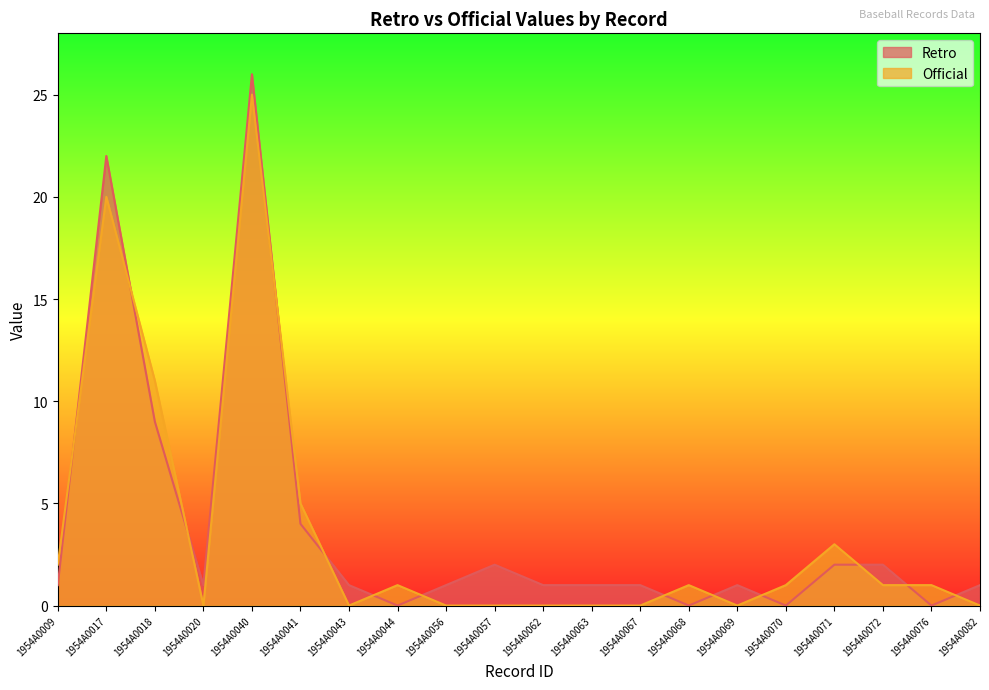

How many interior local peaks does the Retro series have?

4